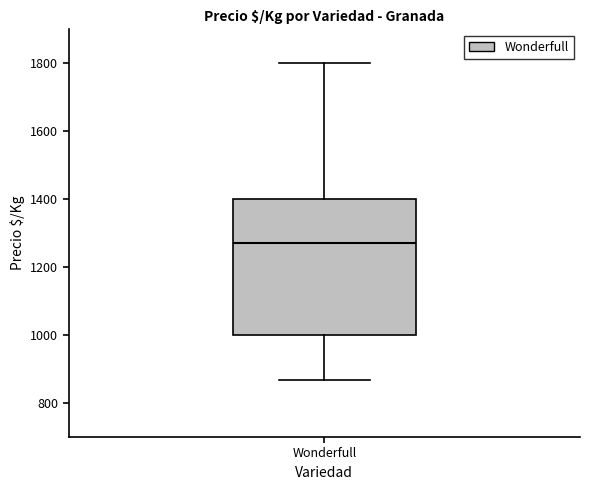

Read this box plot against the y-axis: the position of the median line, the range covered by the box, and the ends of both whiskers. The values are not printed on the chart, so give them approximately, as read against the axis.

median 1280, box 1000 to 1400, whiskers 860 to 1800